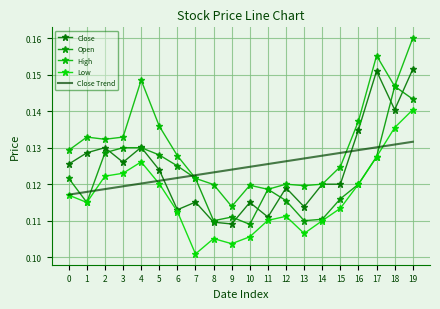

How many series are shown in this chart?

5